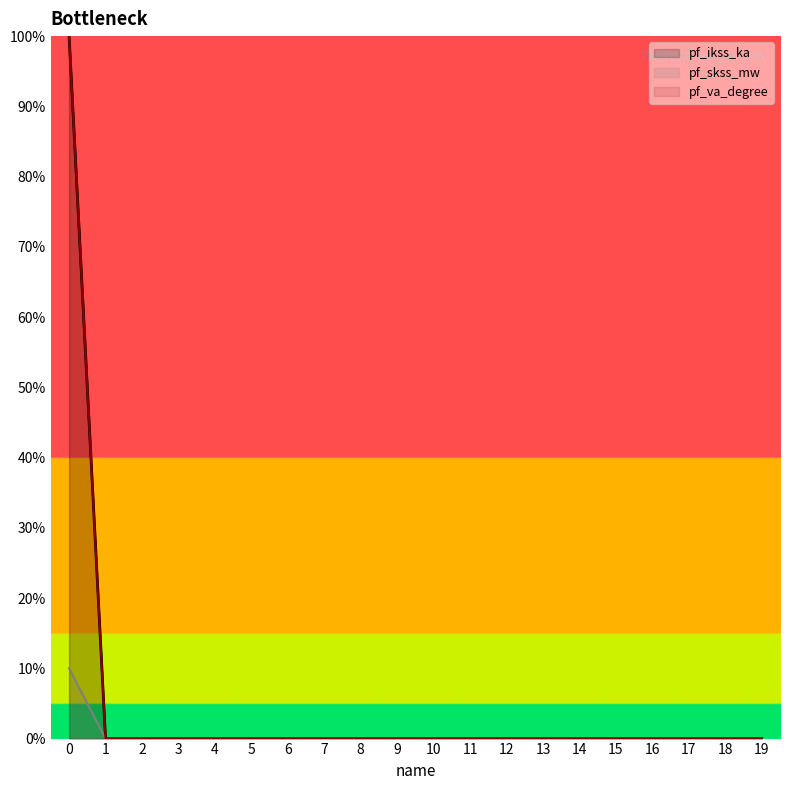

Which series has the largest total across all categories?

pf_ikss_ka